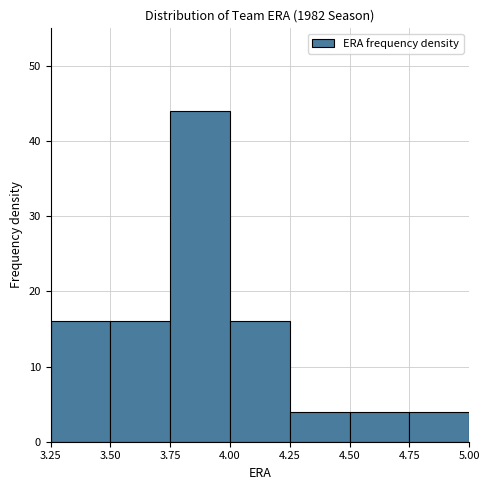

Which range on the x-axis has the tallest bar?

3.75 to 4.00